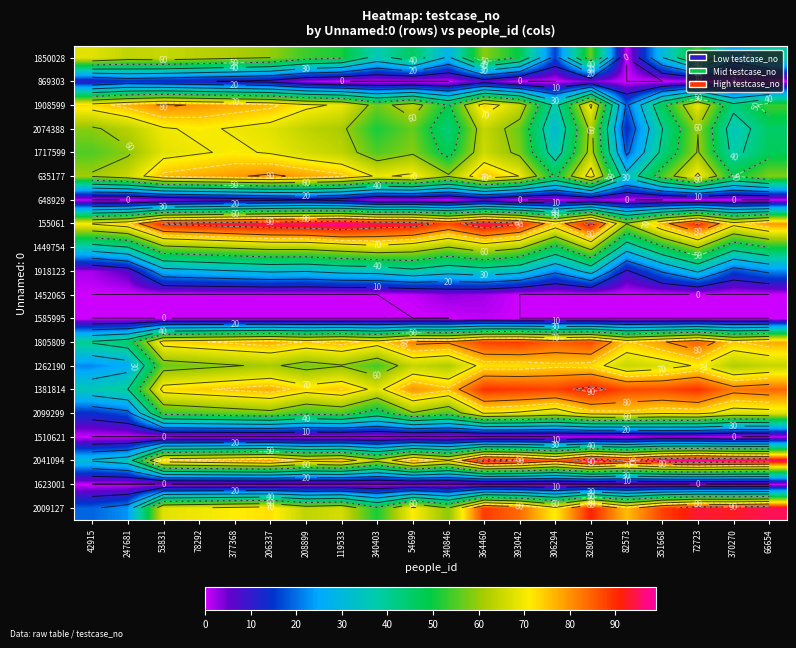

What is the total value across all series at 42915?

598.0